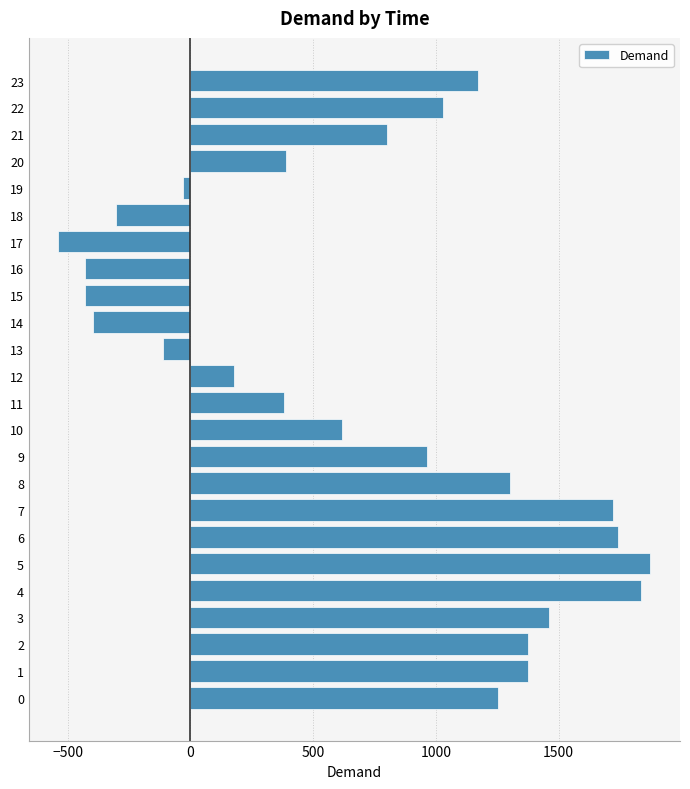

What is the sum of all values?

17241